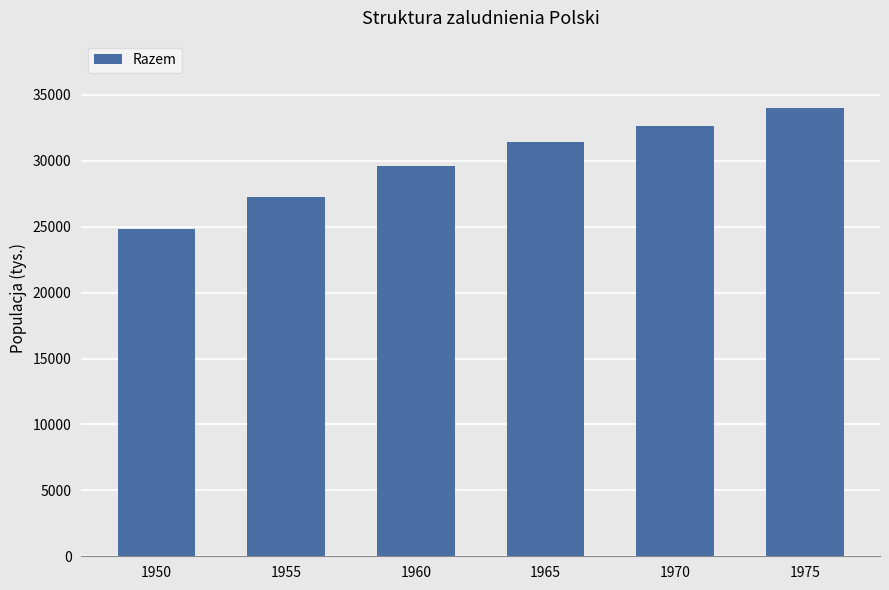

How many bars are there in total?

6